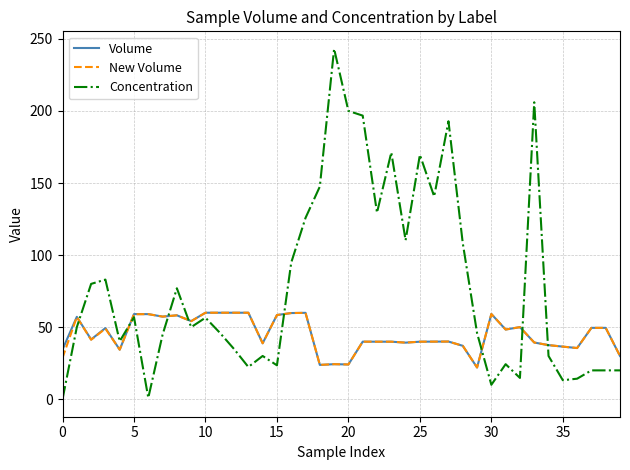

Which series has the widest spread of values?

Concentration